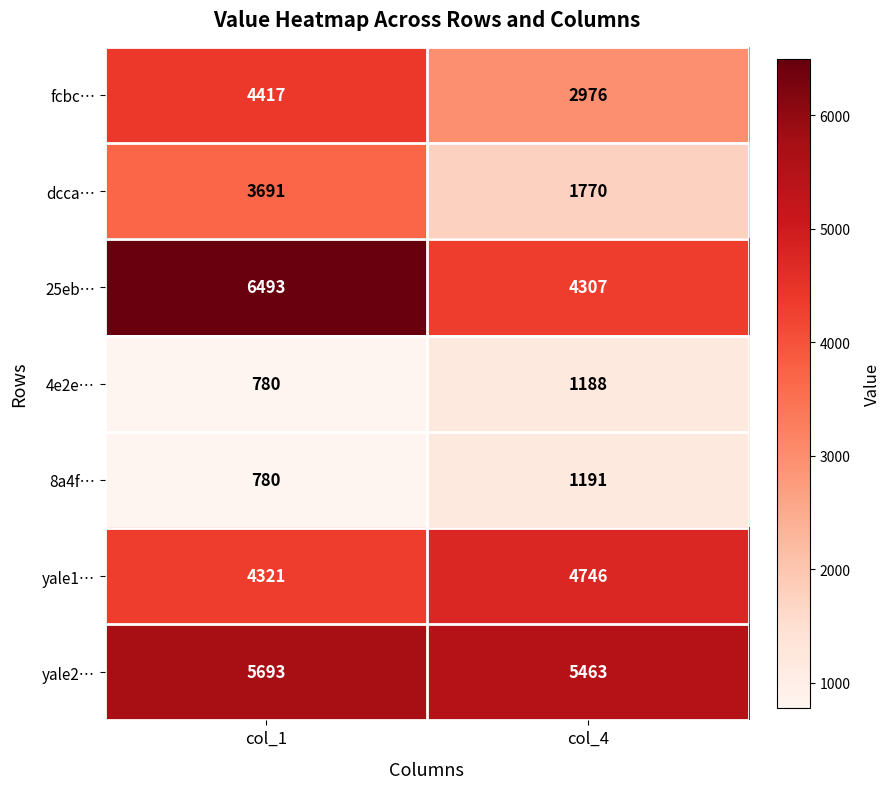

What is the approximate value of 4e2e… at col_1, to the nearest 5?

780